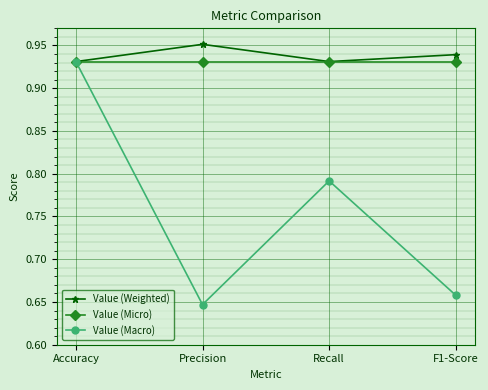

What are all the series names shown in the legend?

Value (Weighted), Value (Micro), Value (Macro)